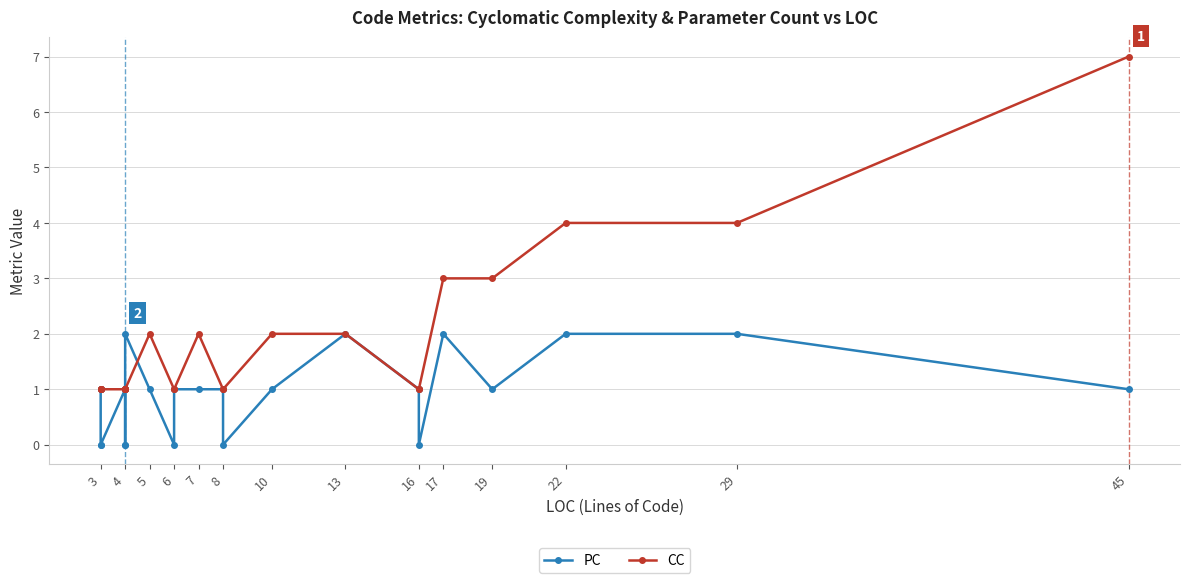

What is the highest value of the PC series?

2